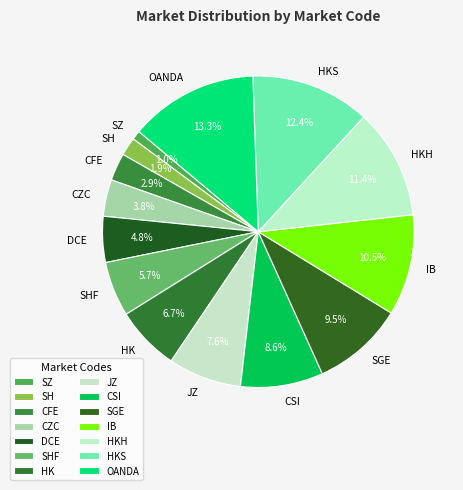

How many slices are in this pie chart?

14